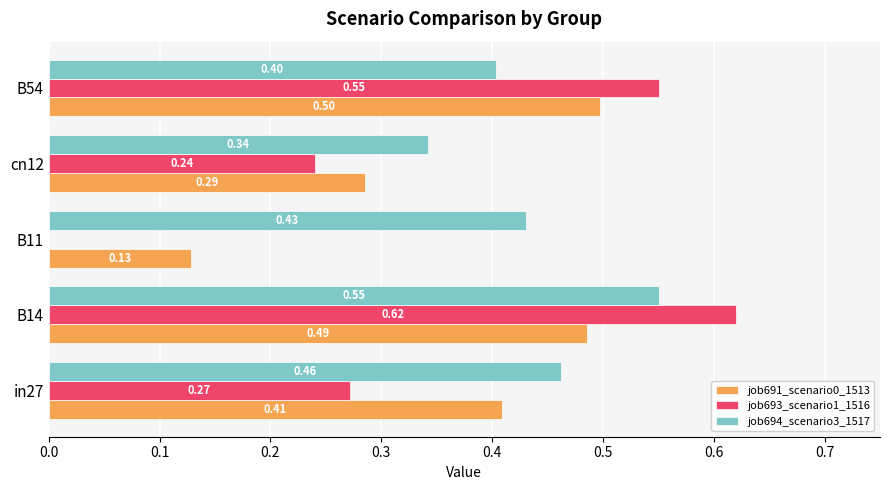

At which category is the sum across all series the highest?

B14